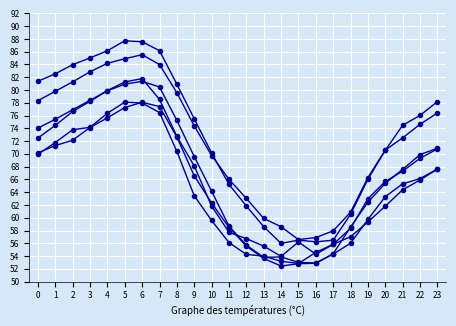

Between 5 and 18, which is larger?

5